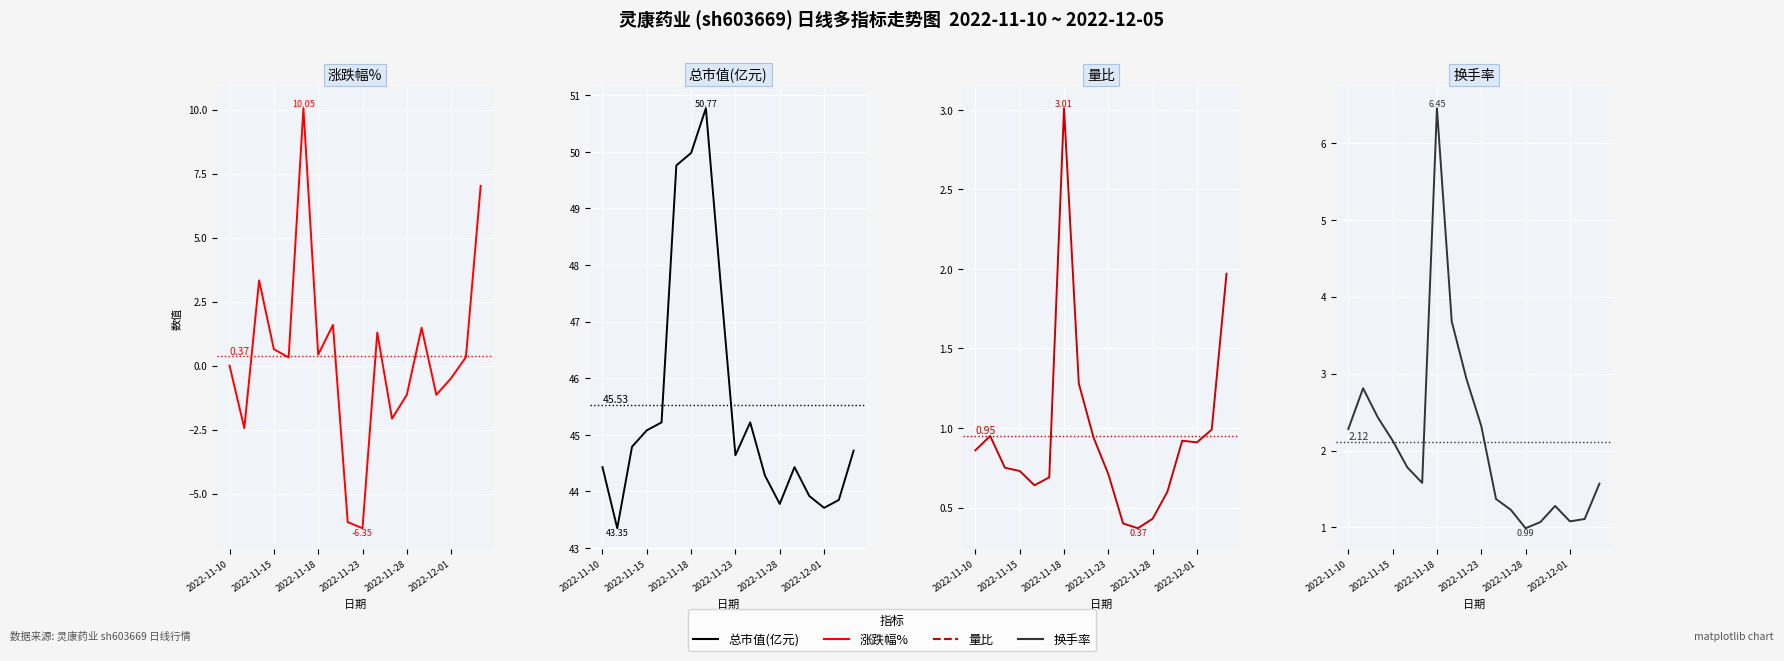

What is the spread (max minus min) of values at 14?

45.1